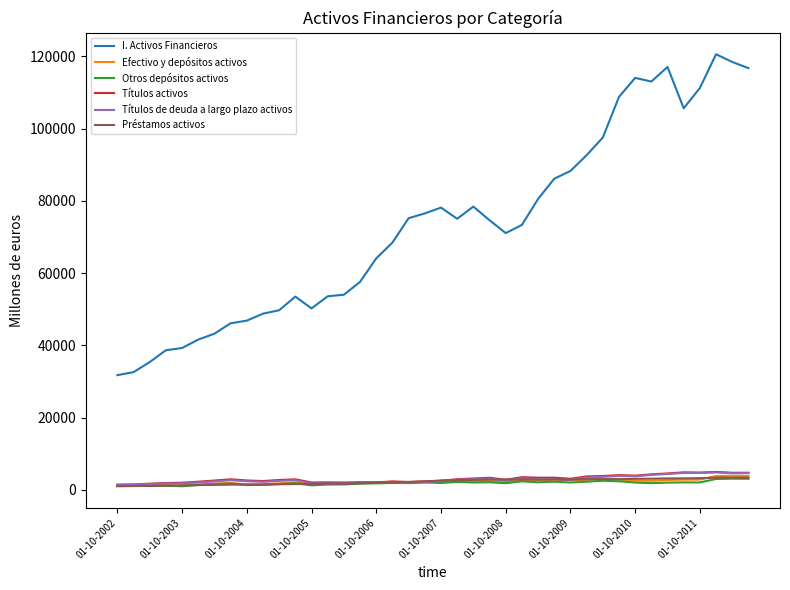

In Préstamos activos, how many points are lower than both neighbors (excluding endpoints)?

4